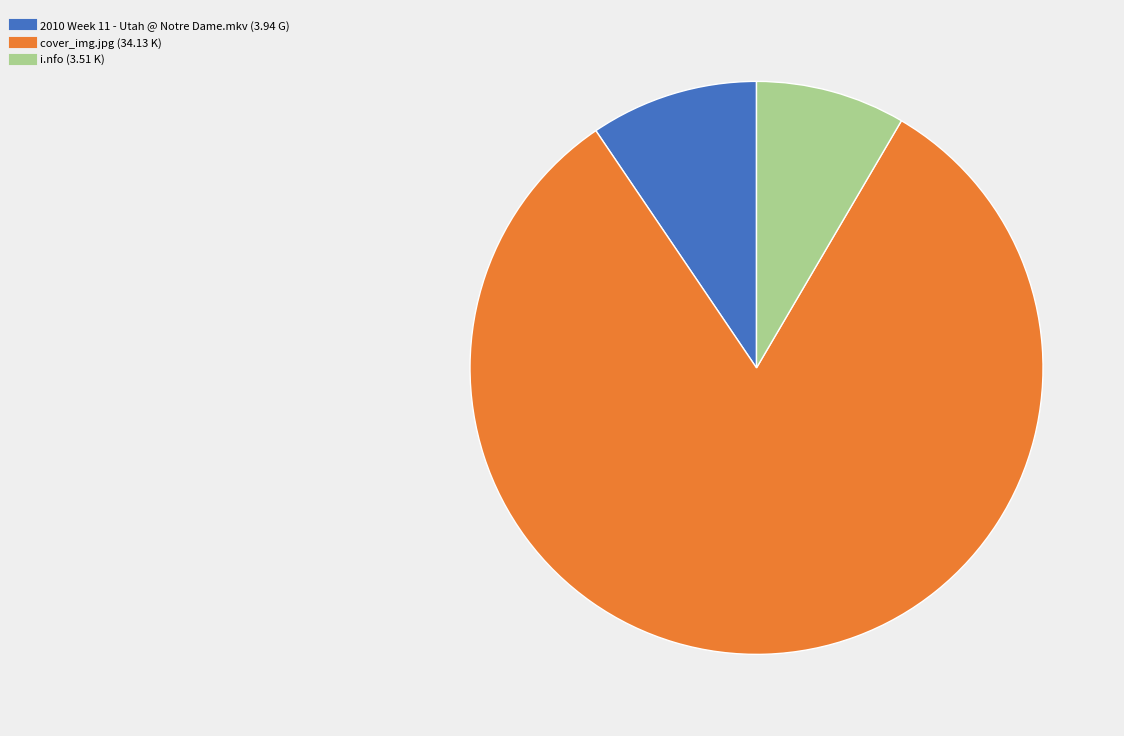

The i.nfo (3.51 K) slice represents 8% of the pie. True or false?

True